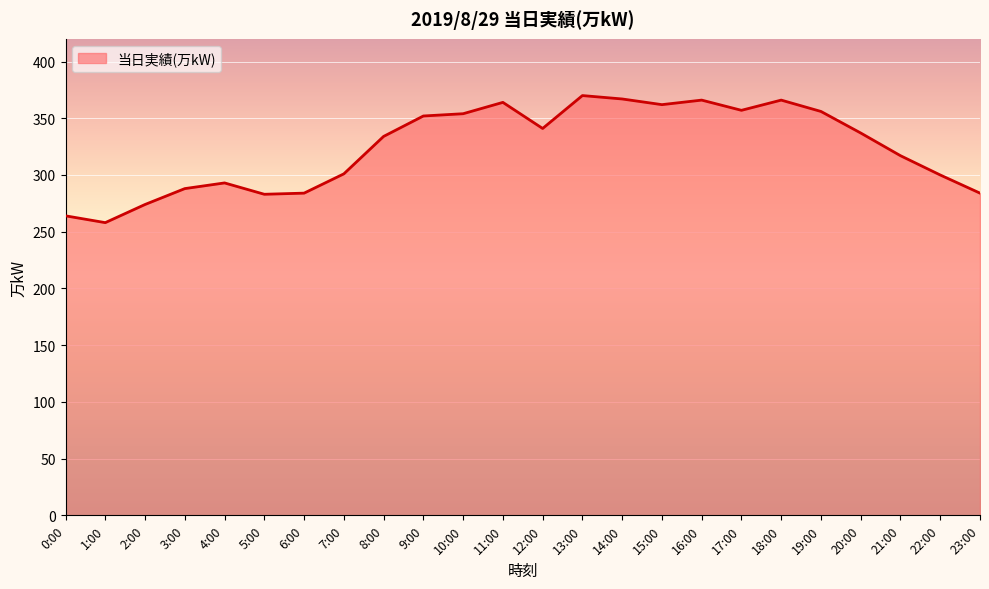

Approximately how many times larger is the value at 4:00 compared to 17:00?

0.8